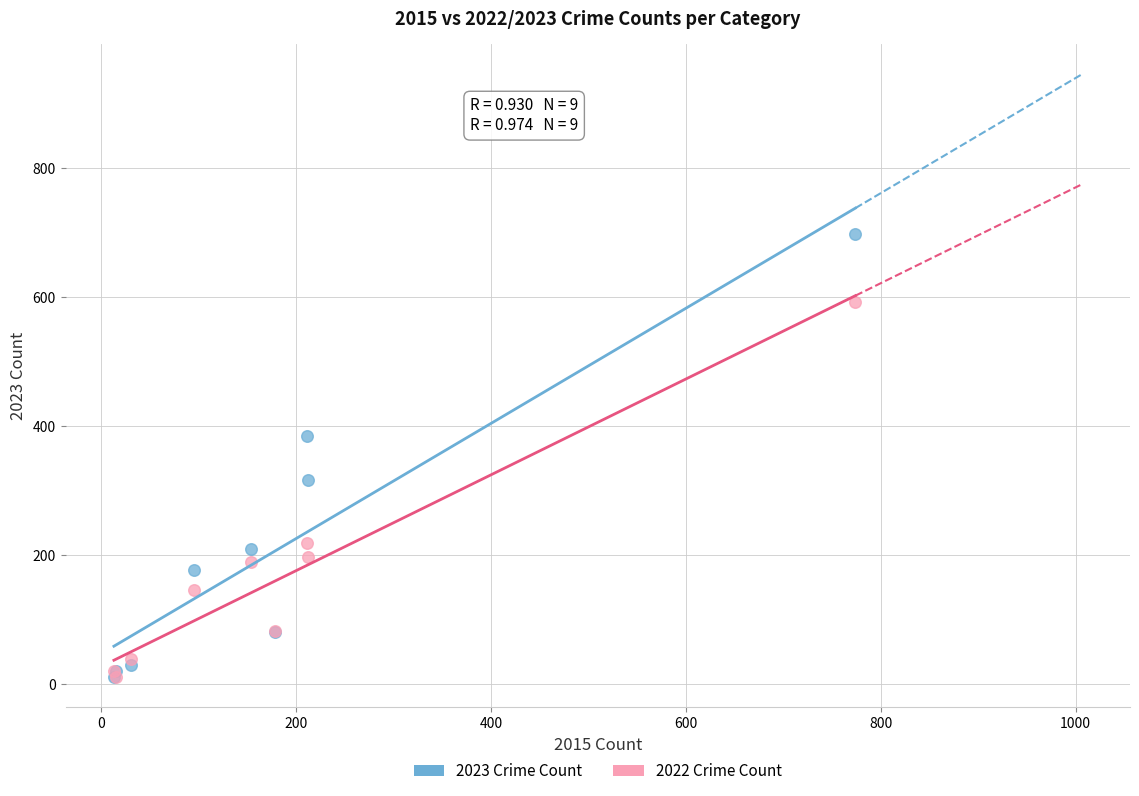

In the 2022 Crime Count series, what Y value is closest to 302?

219